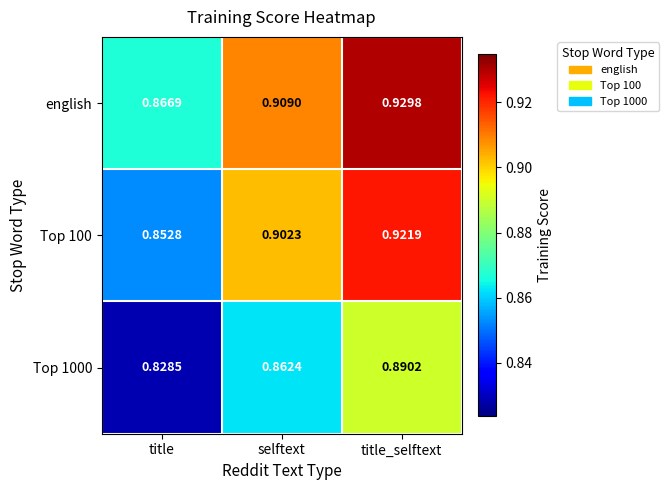

How many data points does each series have?

3